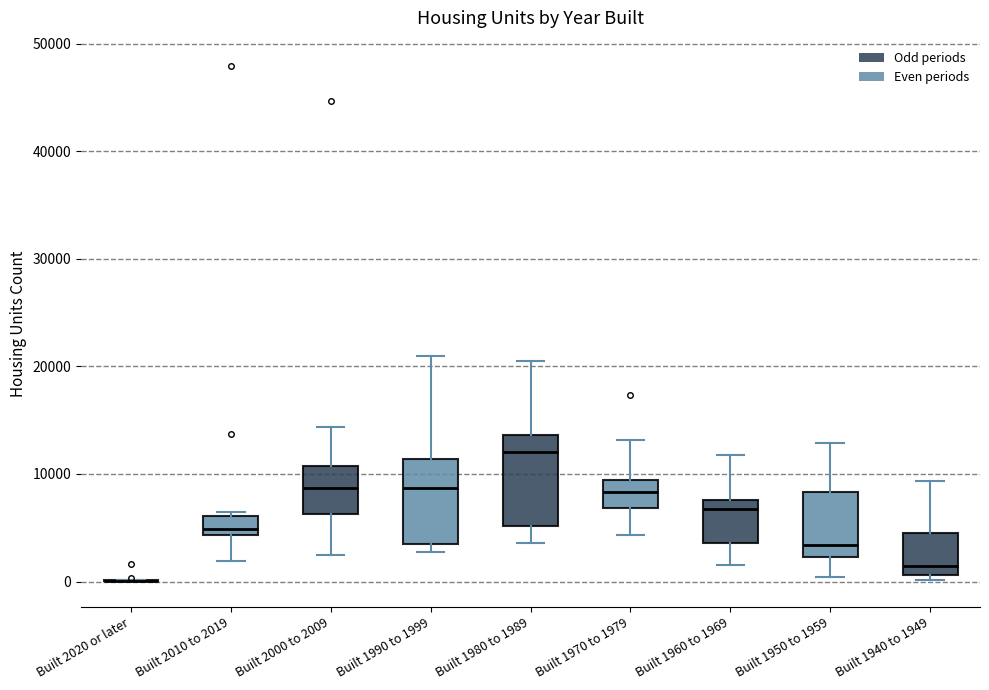

Where does the median line of the box for Built 2010 to 2019 sit on the y-axis? The values are not printed on the chart, so give them approximately, as read against the axis.

5000